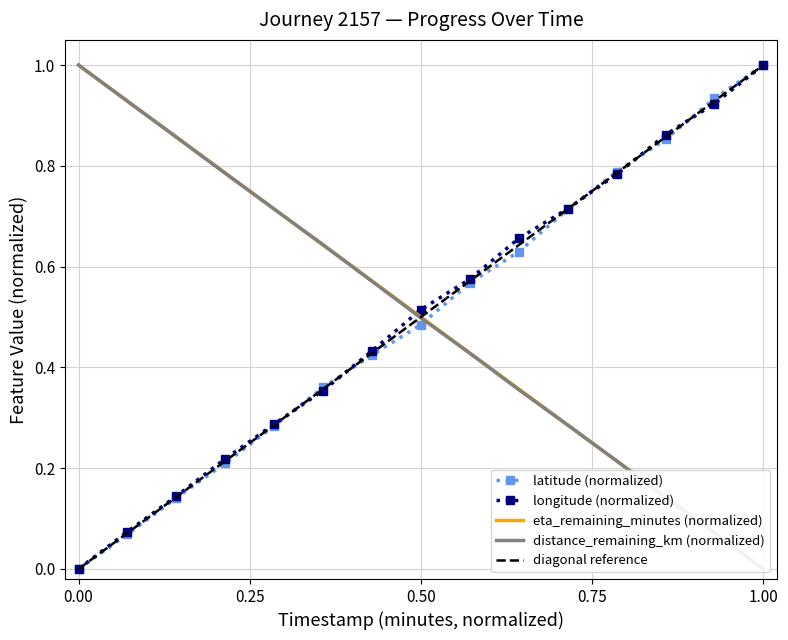

Reading left to right, list all the values displayed in this chart.

distance_remaining_km: 1.0	0.9	0.9	0.8	0.7	0.6	0.6	0.5	0.4	0.4	0.3	0.2	0.1	0.1	0.0
eta_remaining_minutes: 1.0	0.9	0.9	0.8	0.7	0.6	0.6	0.5	0.4	0.4	0.3	0.2	0.1	0.1	0.0
latitude_norm: 0.0	0.1	0.1	0.2	0.3	0.4	0.4	0.5	0.6	0.6	0.7	0.8	0.9	0.9	1.0
longitude_norm: 0.0	0.1	0.1	0.2	0.3	0.4	0.4	0.5	0.6	0.7	0.7	0.8	0.9	0.9	1.0